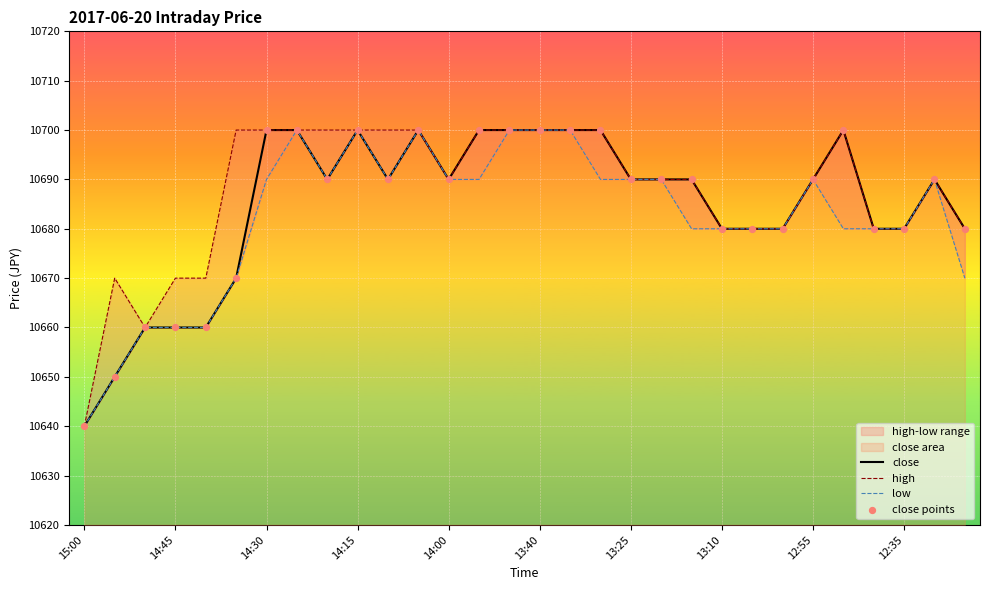

Which series has the largest total across all categories?

high